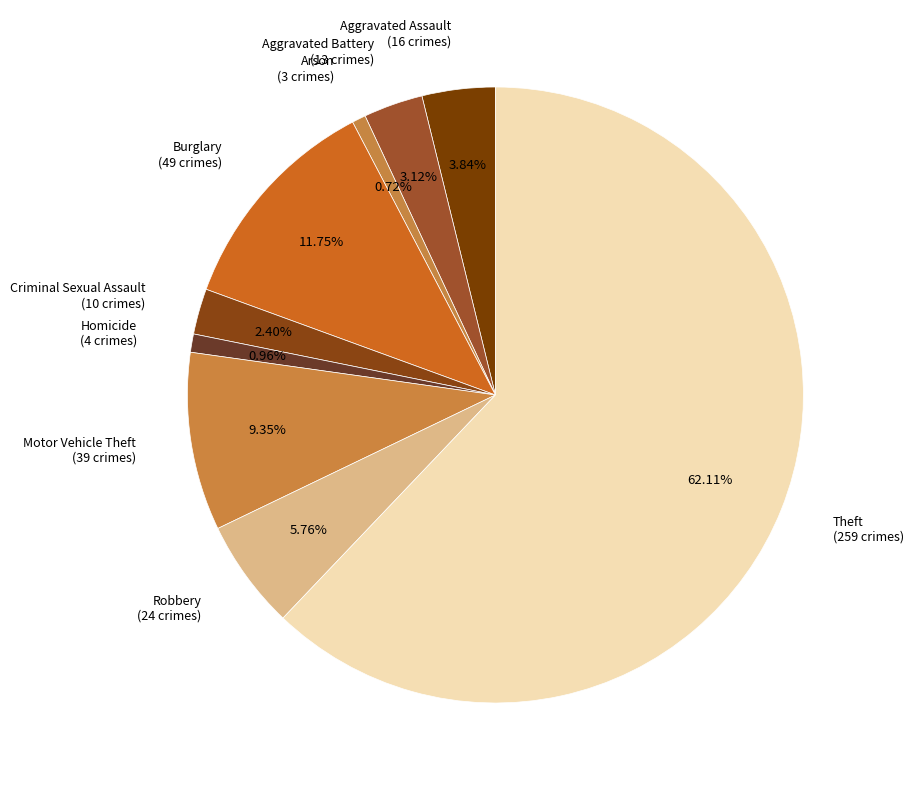

To the nearest percent, what is the average slice percentage?

11%